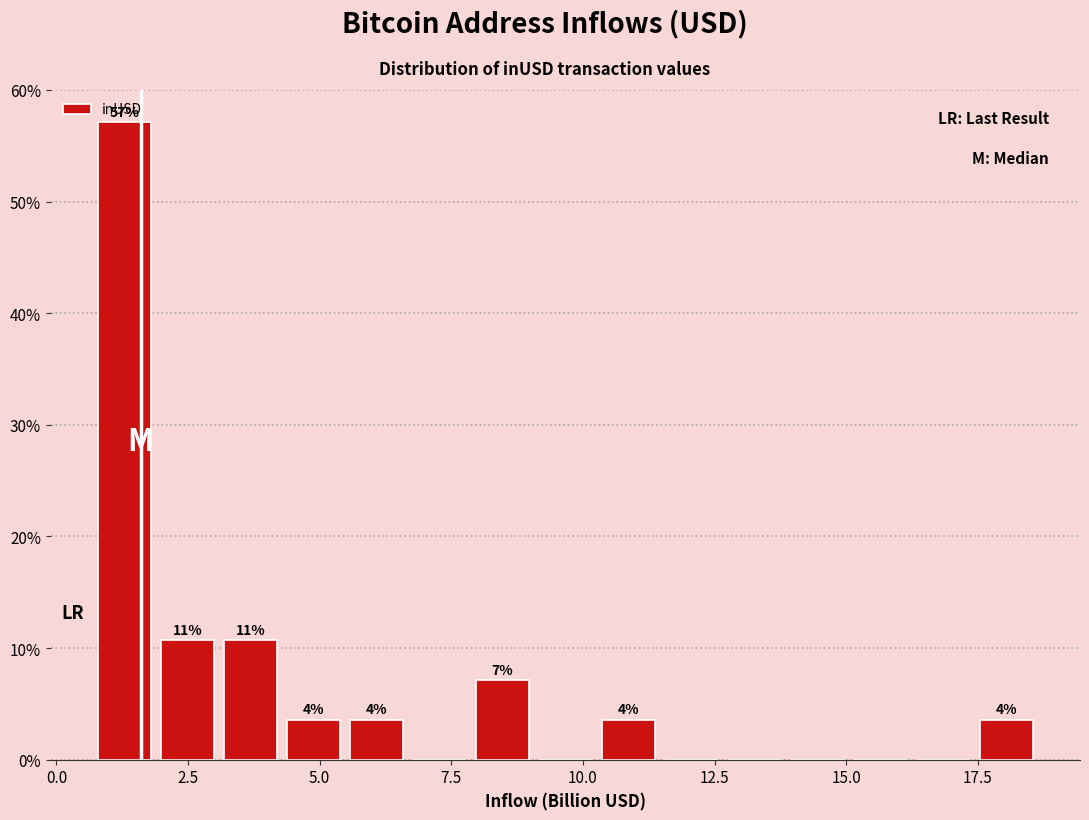

Around what value on the x-axis is the tallest bar? Give the approximate position of its centre, as read against the axis.

1.5